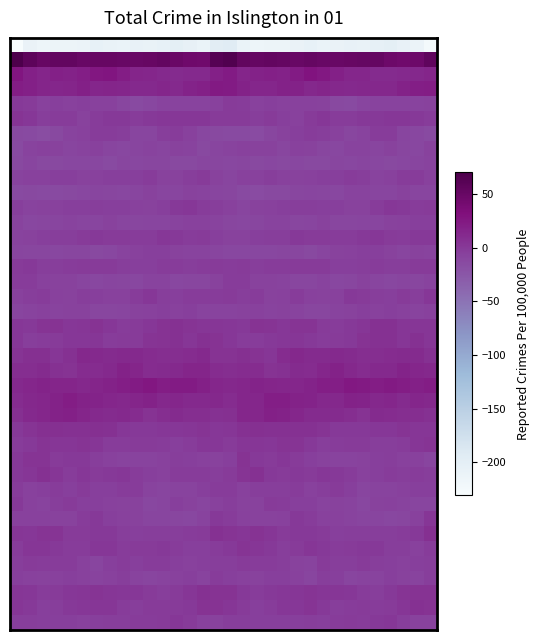

Which series has the largest range (max minus min)?

row_0